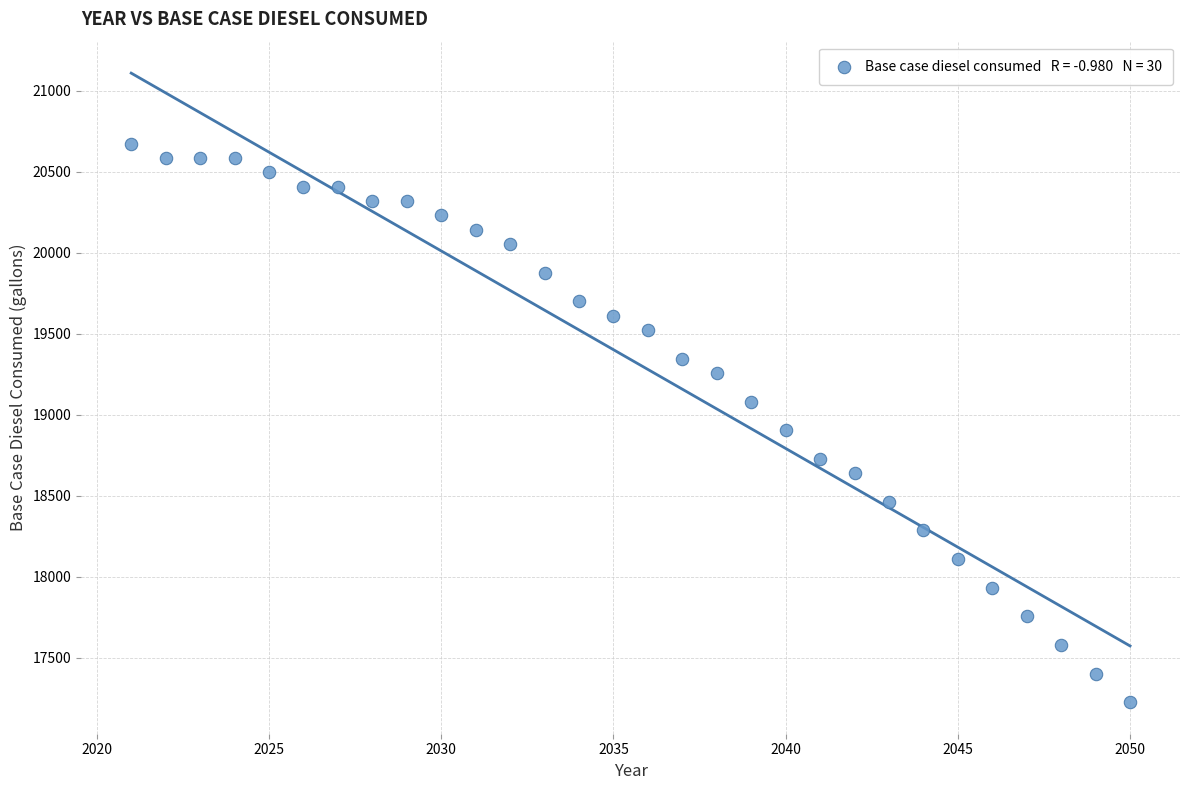

What Y value in the scatter plot is closest to 18949?

18905.2